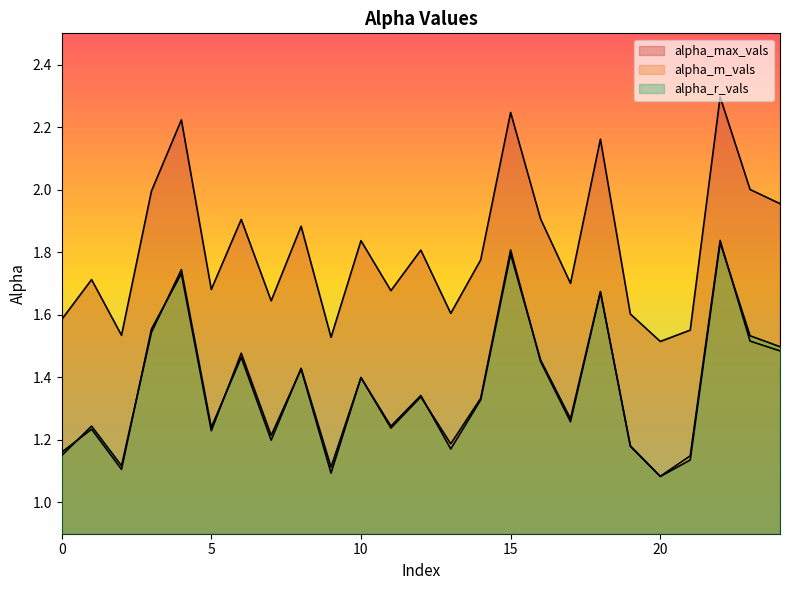

Reading left to right, transcribe all the data shown in this chart.

alpha_max_vals: 1.6	1.7	1.5	2.0	2.2	1.7	1.9	1.6	1.9	1.5	1.8	1.7	1.8	1.6	1.8	2.2	1.9	1.7	2.2	1.6	1.5	1.6	2.3	2.0	2.0
alpha_m_vals: 1.2	1.2	1.1	1.6	1.7	1.2	1.5	1.2	1.4	1.1	1.4	1.2	1.3	1.2	1.3	1.8	1.5	1.3	1.7	1.2	1.1	1.1	1.8	1.5	1.5
alpha_r_vals: 1.1	1.2	1.1	1.5	1.7	1.2	1.5	1.2	1.4	1.1	1.4	1.2	1.3	1.2	1.3	1.8	1.5	1.3	1.7	1.2	1.1	1.1	1.8	1.5	1.5